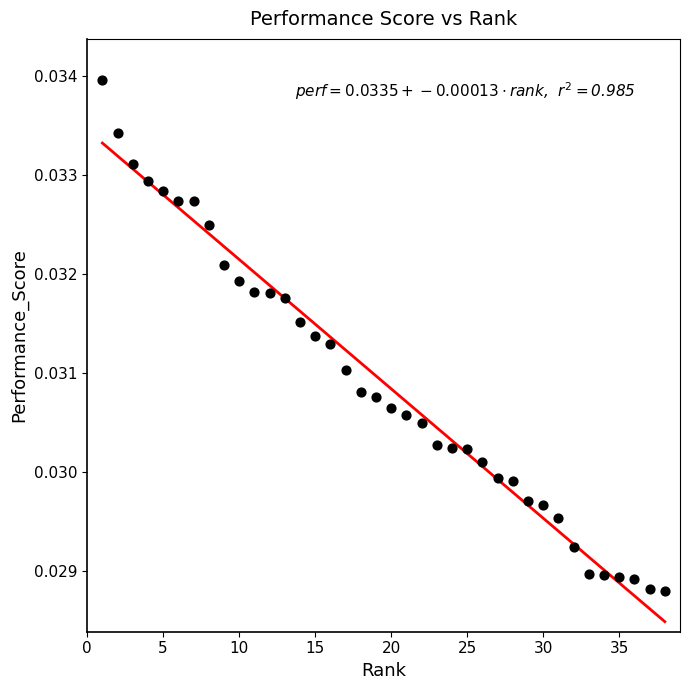

What is the range of X values (max minus min)?

37.0